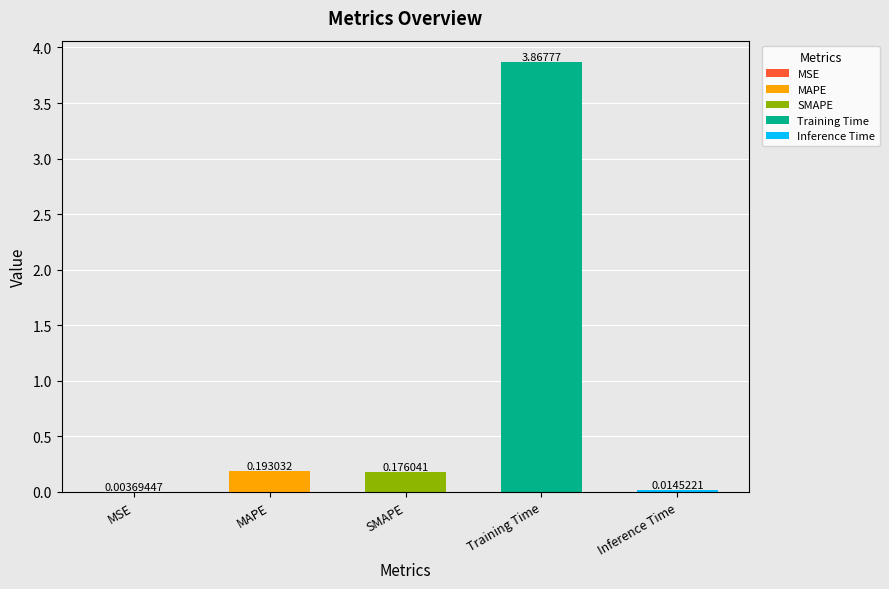

What is the sum of all values?

4.3